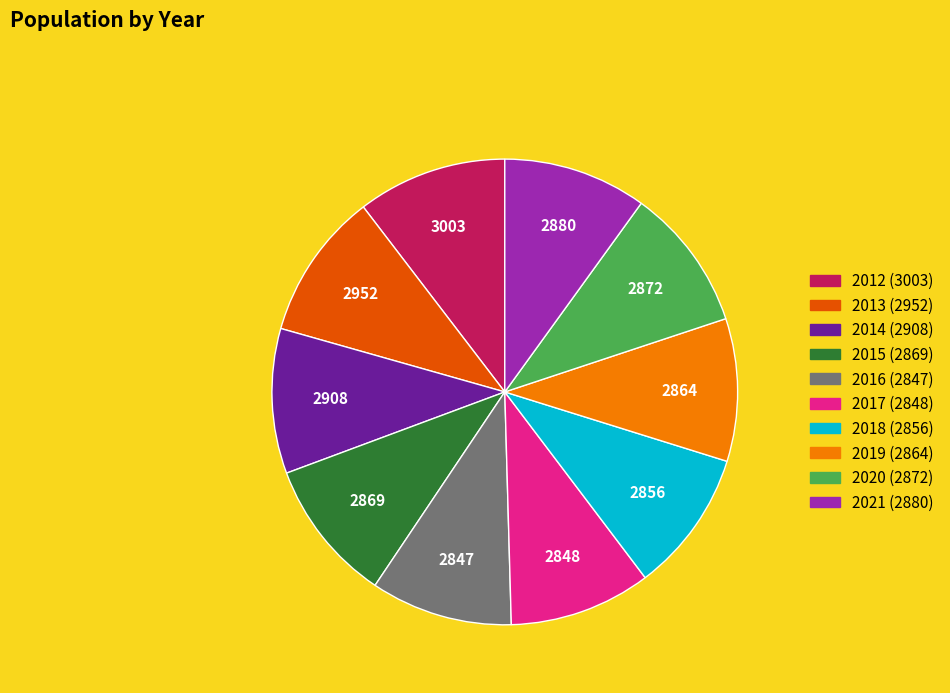

Is it true that 2015 is 10% of the pie?

True